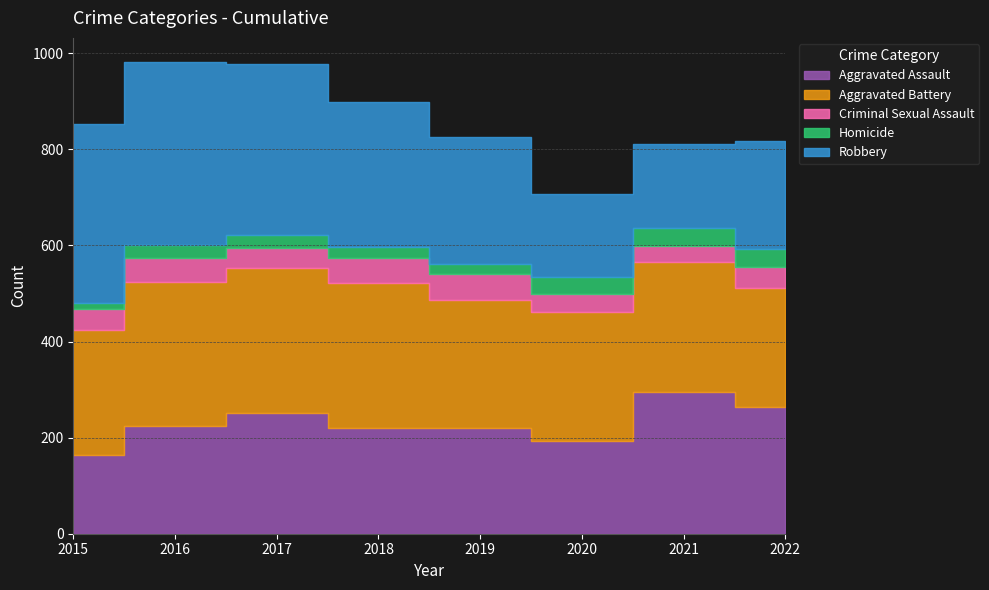

At how many categories does at least one series exceed 198?

8